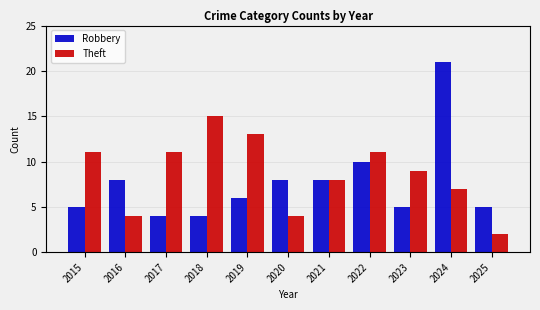

List the series in order of their overall mean, highest first.

Theft, Robbery